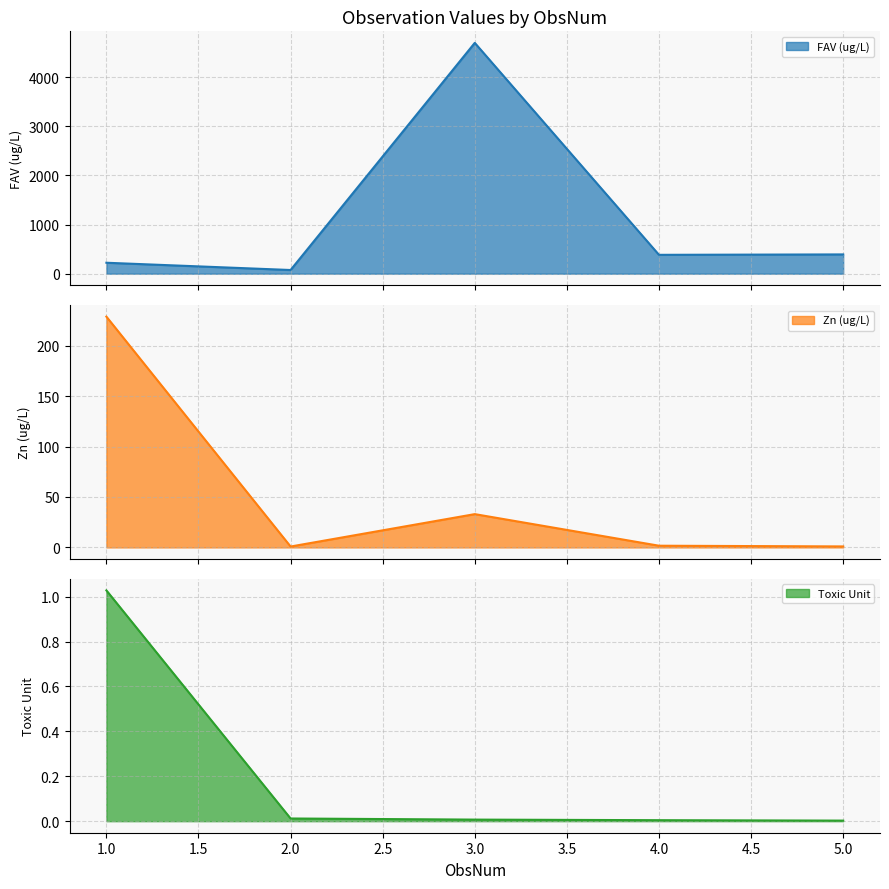

True or false: Zn (ug/L) and Toxic Unit intersect in this chart.

False